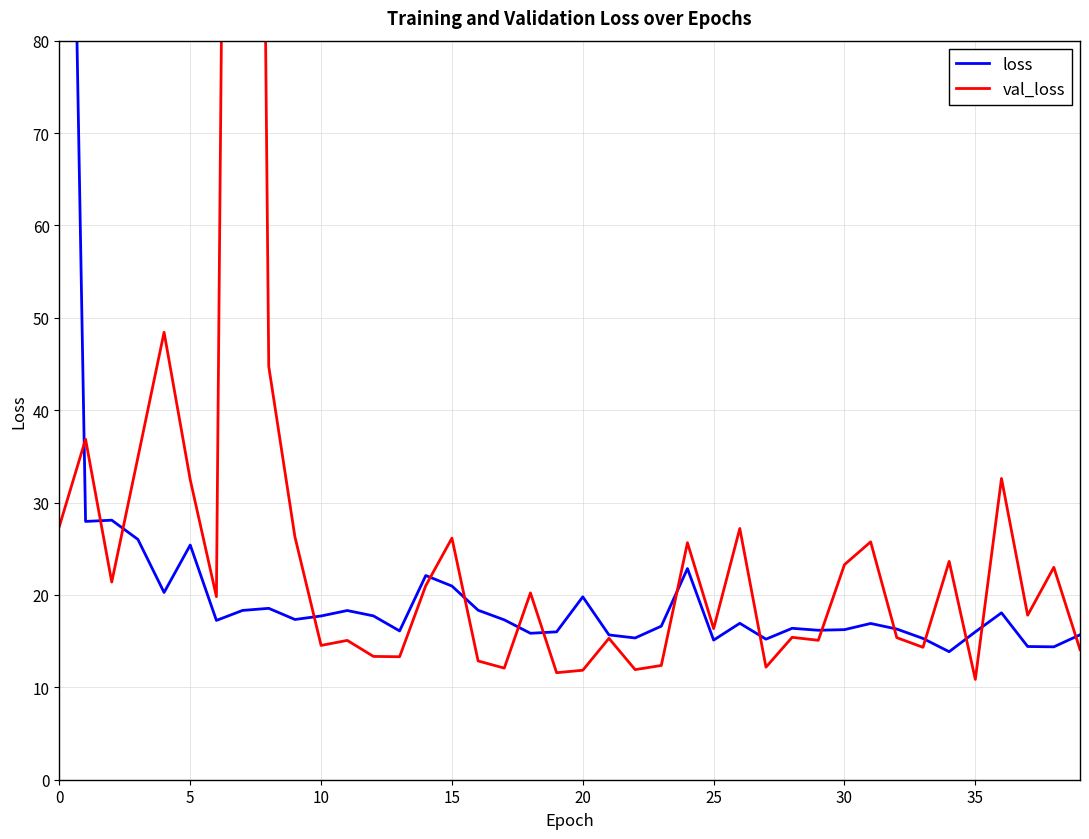

What is the difference between the val_loss values at 19 and 0?

15.9